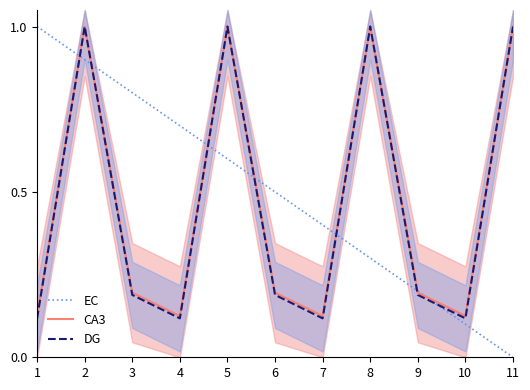

Does the chart display data point markers on the line(s)?

No